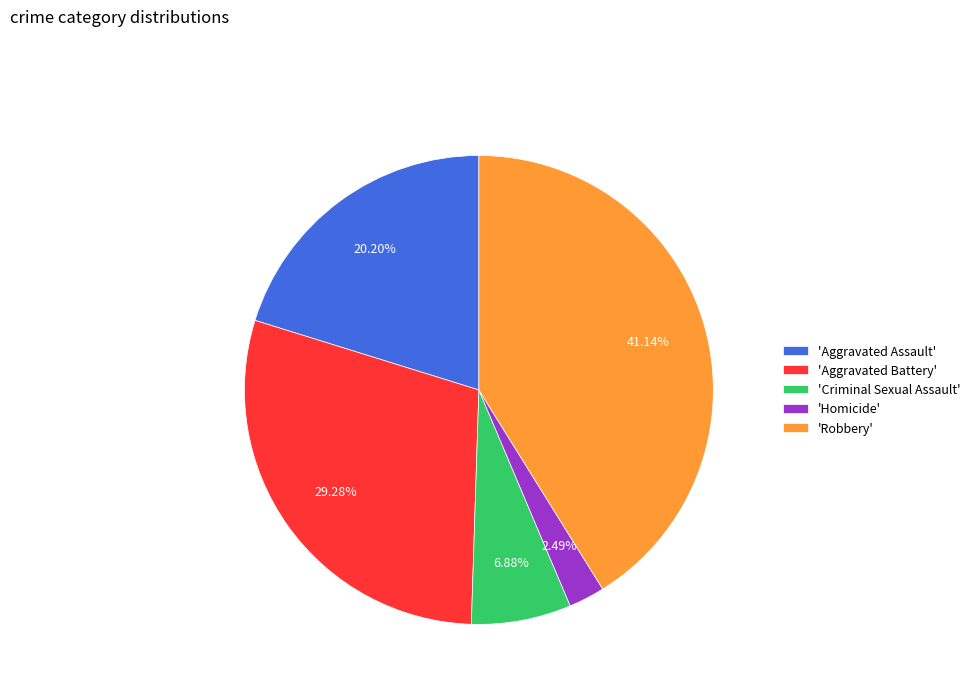

Is the sum of 'Aggravated Assault' and 'Aggravated Battery' greater than half?

No